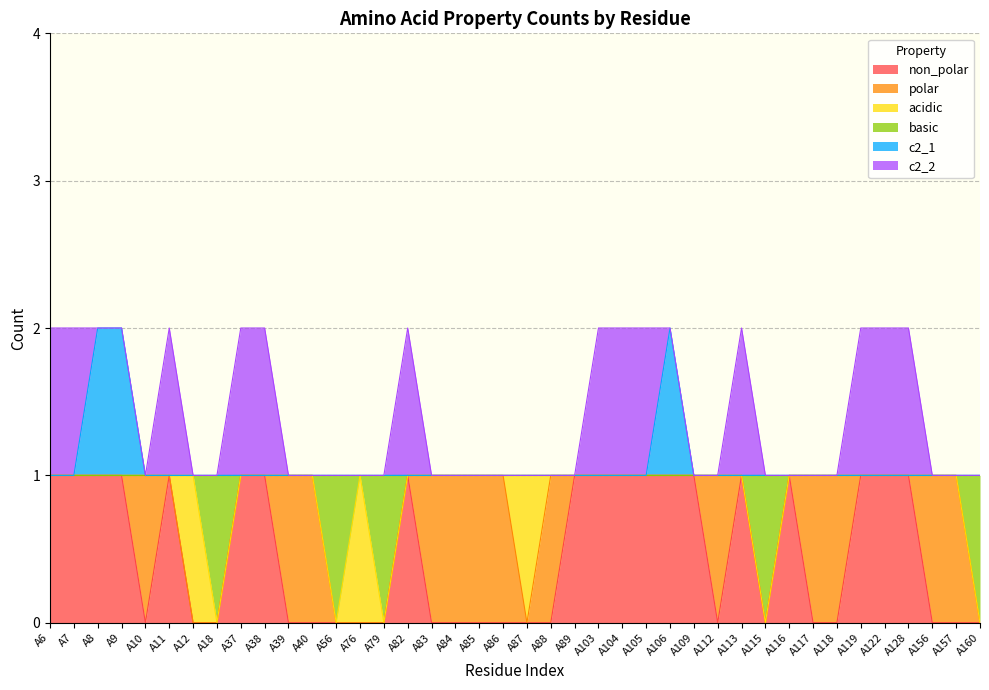

What is the maximum value for basic?

1